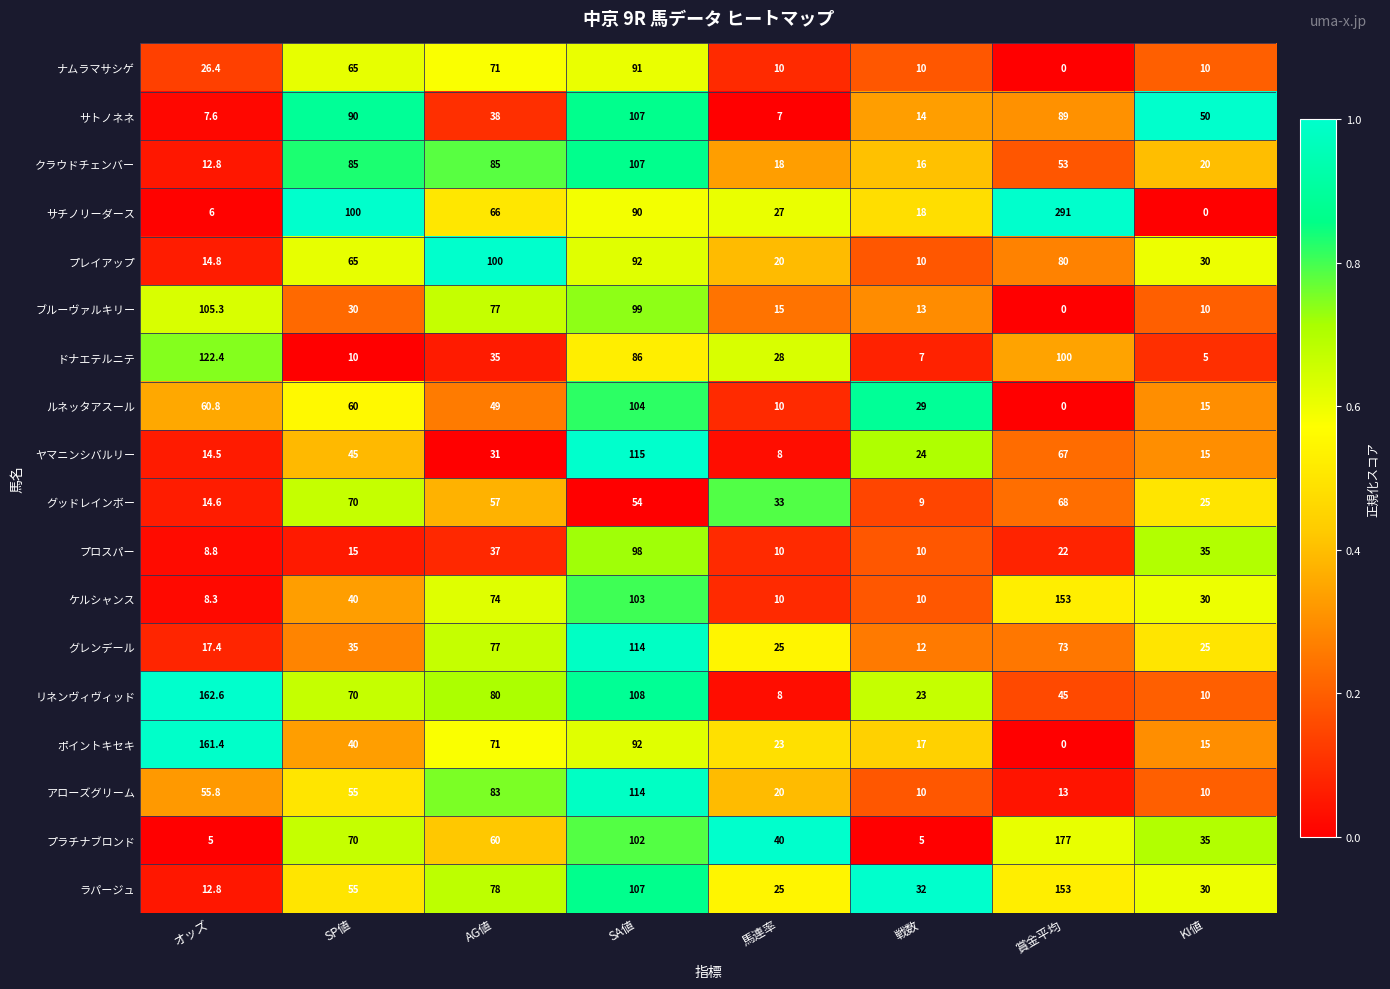

Read the ナムラマサシゲ value at オッズ.

26.4